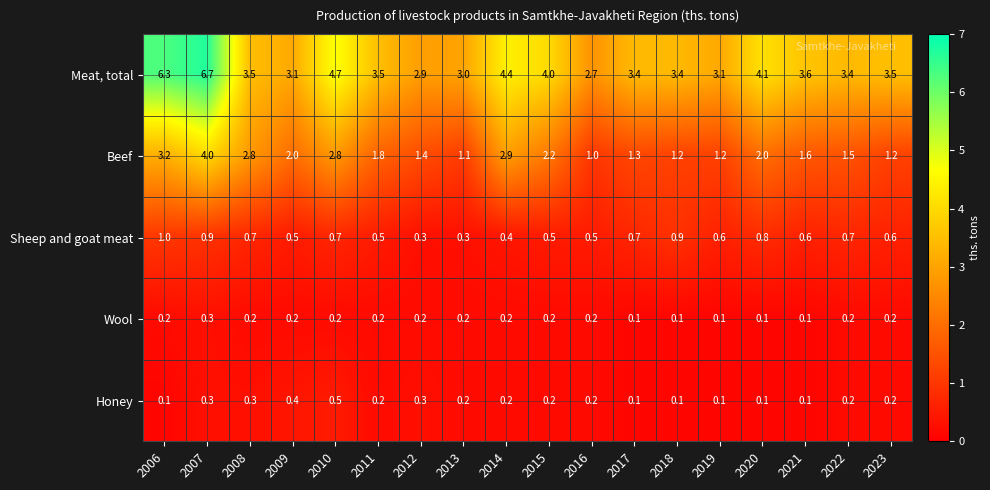

The value of Honey at 2014 is 0.2. True or false?

True